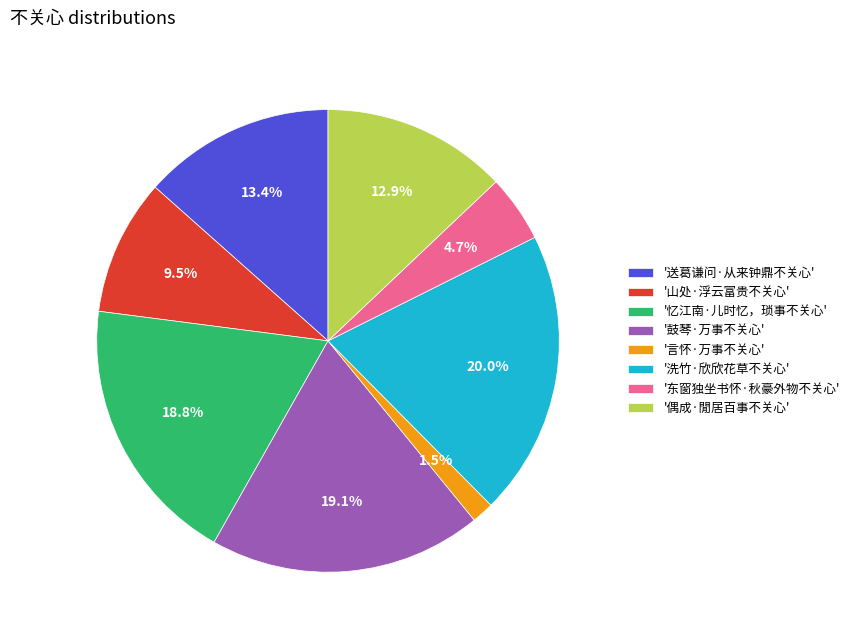

How much of the chart is everything except '鼓琴·万事不关心'?

80.9%